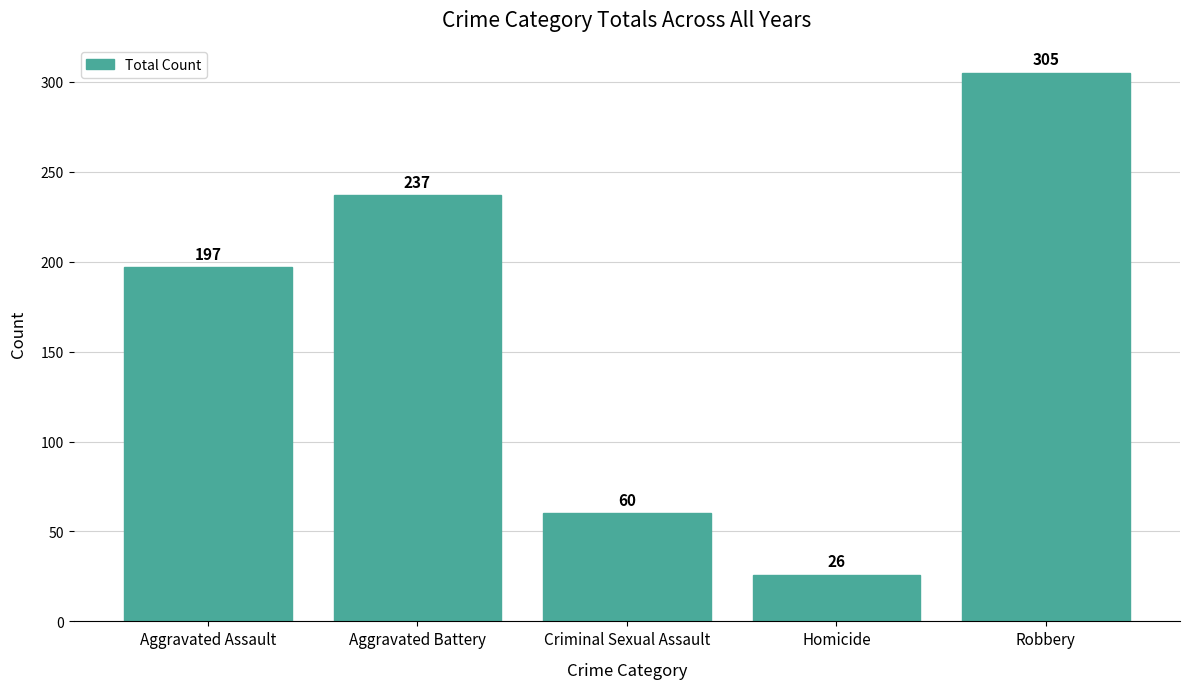

What is the approximate value at Aggravated Battery, to the nearest 10?

240